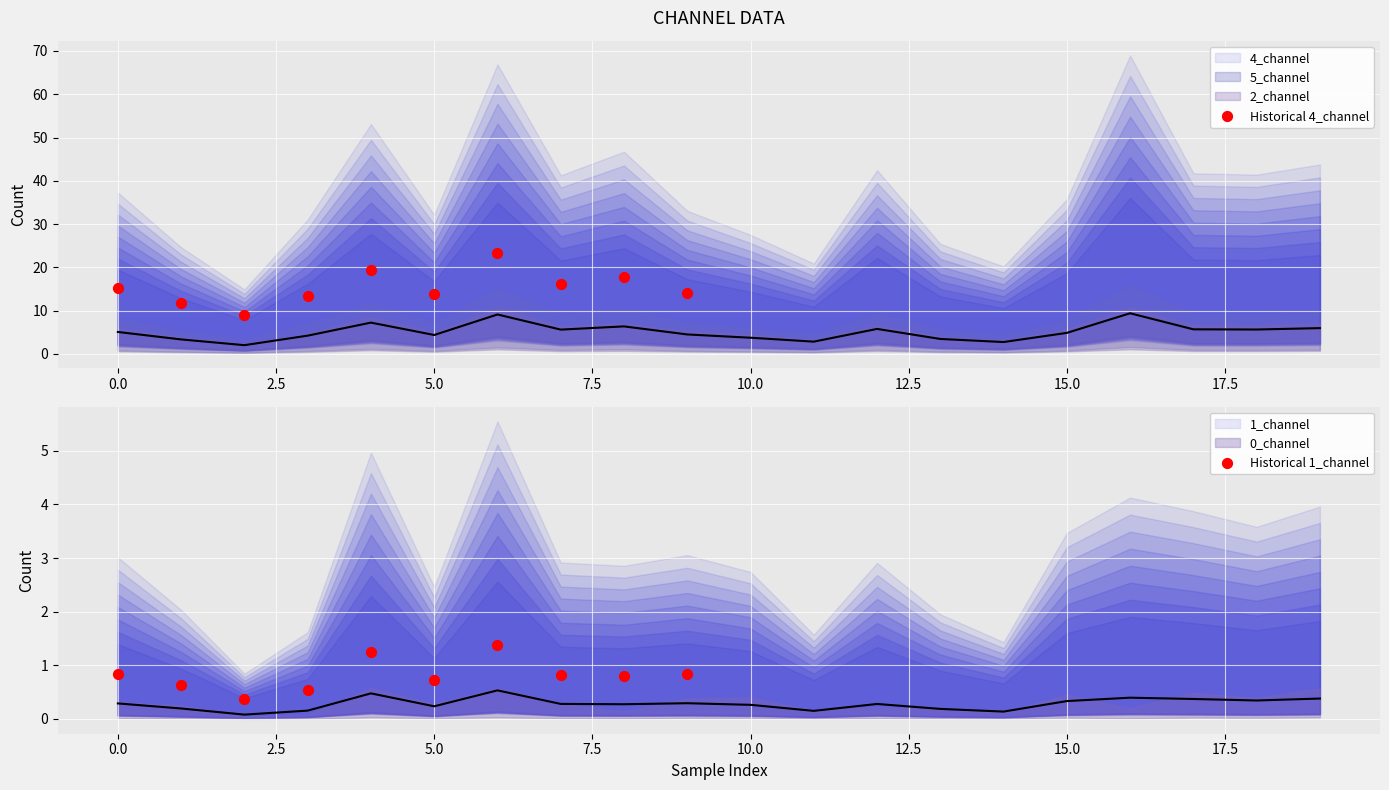

At how many categories does at least one series exceed 6?

10